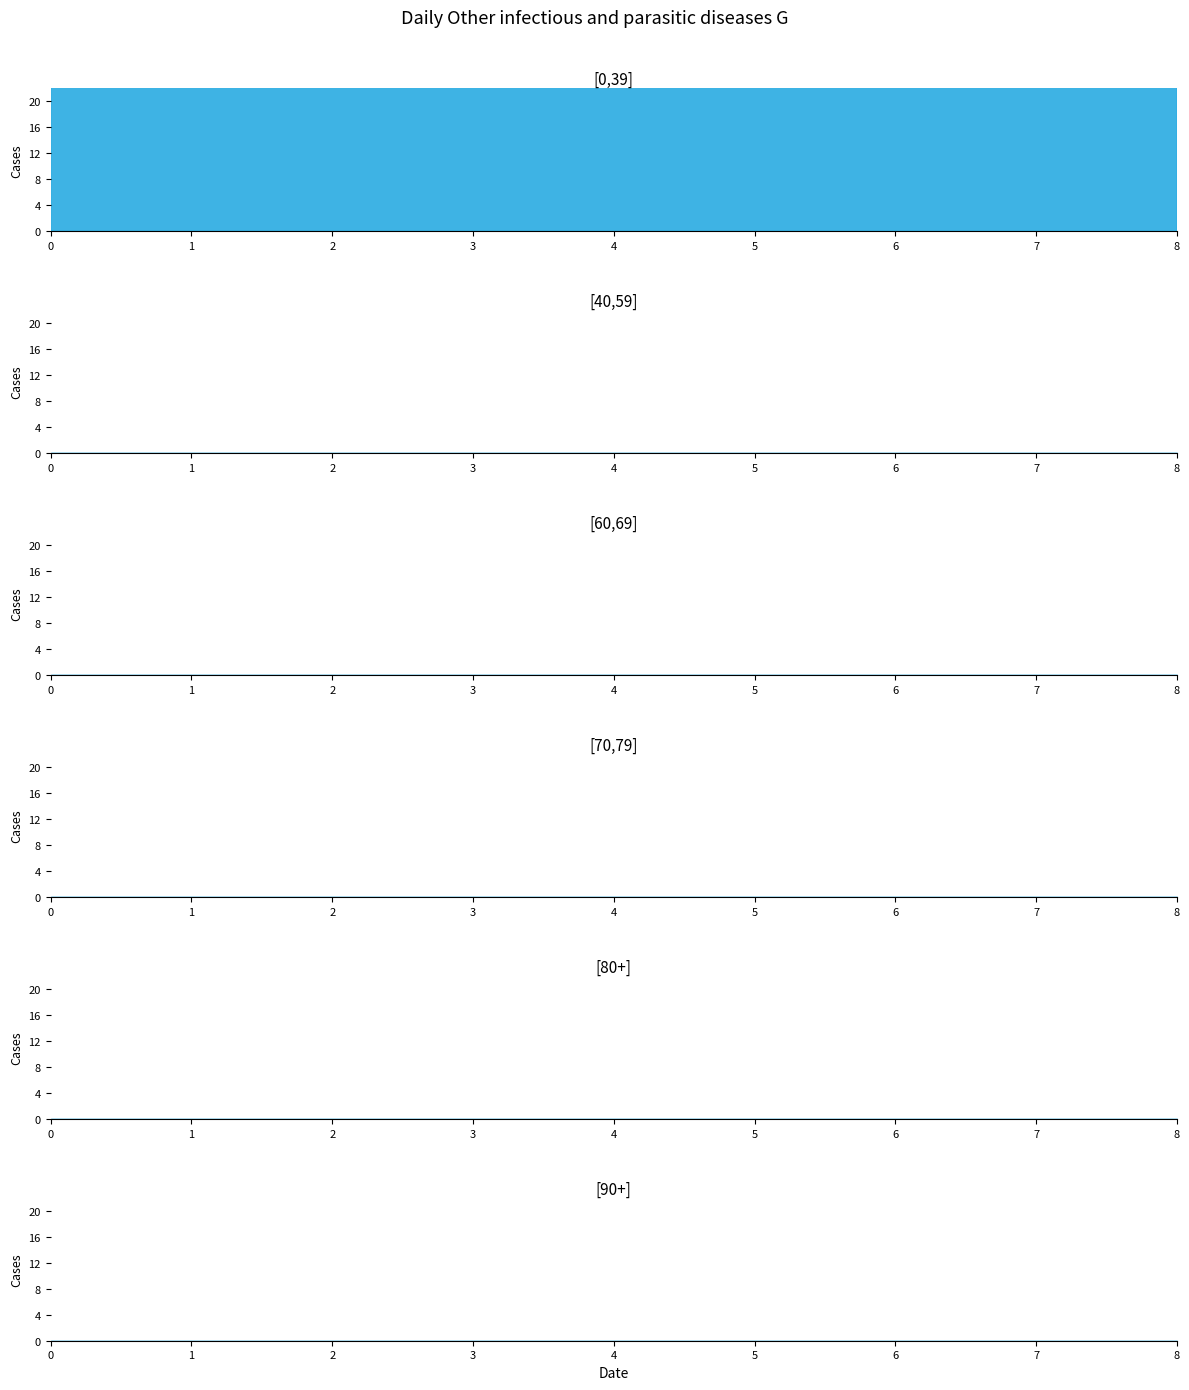

How many lines are shown in the chart?

6